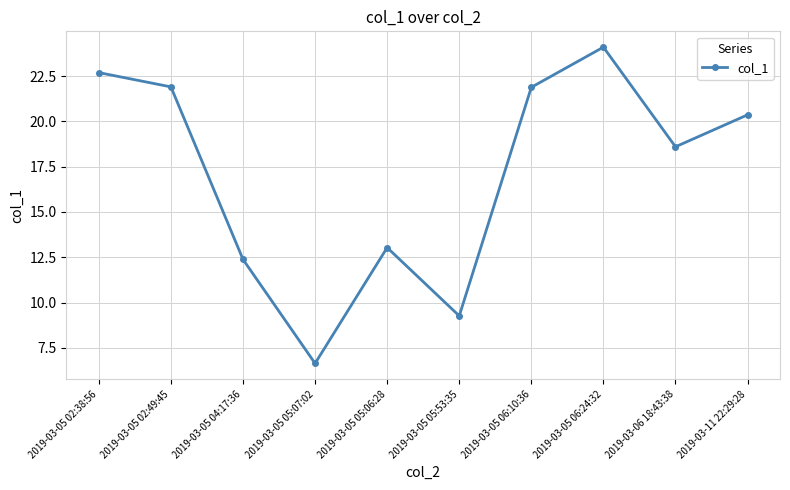

Reading left to right, transcribe all the data shown in this chart.

2019-03-05 02:38:56=22.7	2019-03-05 02:49:45=21.9	2019-03-05 04:17:36=12.4	2019-03-05 05:07:02=6.6	2019-03-05 05:06:28=13.0	2019-03-05 05:53:35=9.3	2019-03-05 06:10:36=21.9	2019-03-05 06:24:32=24.1	2019-03-06 18:43:38=18.6	2019-03-11 22:29:28=20.4